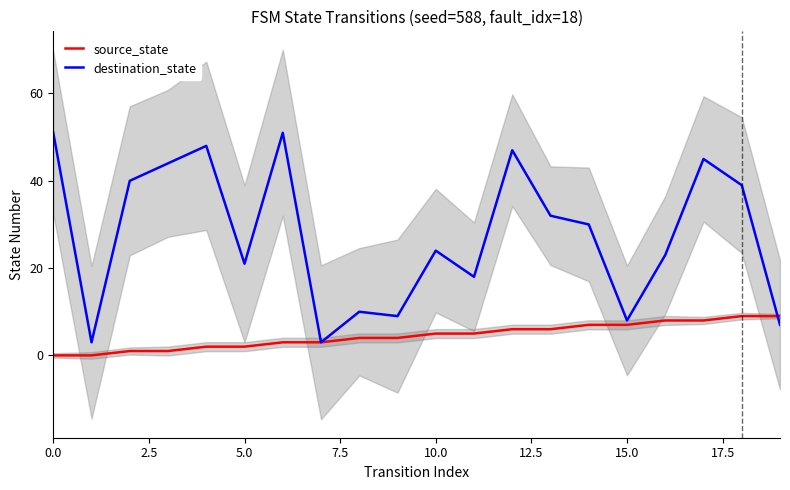

The destination_state series shows 24 at 0.0. True or false?

False